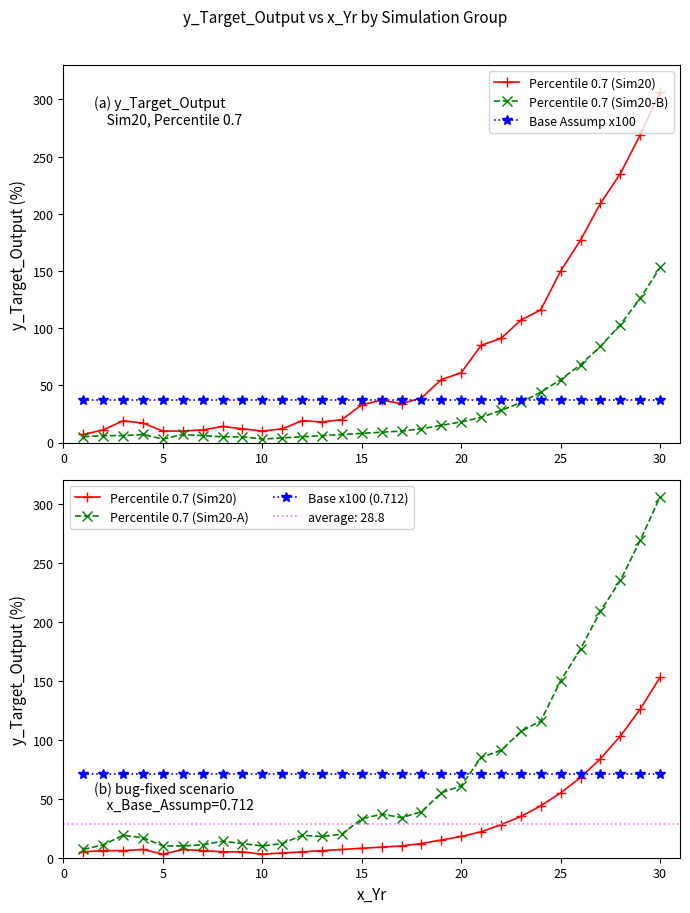

Between 20 and 30, which is larger?

30